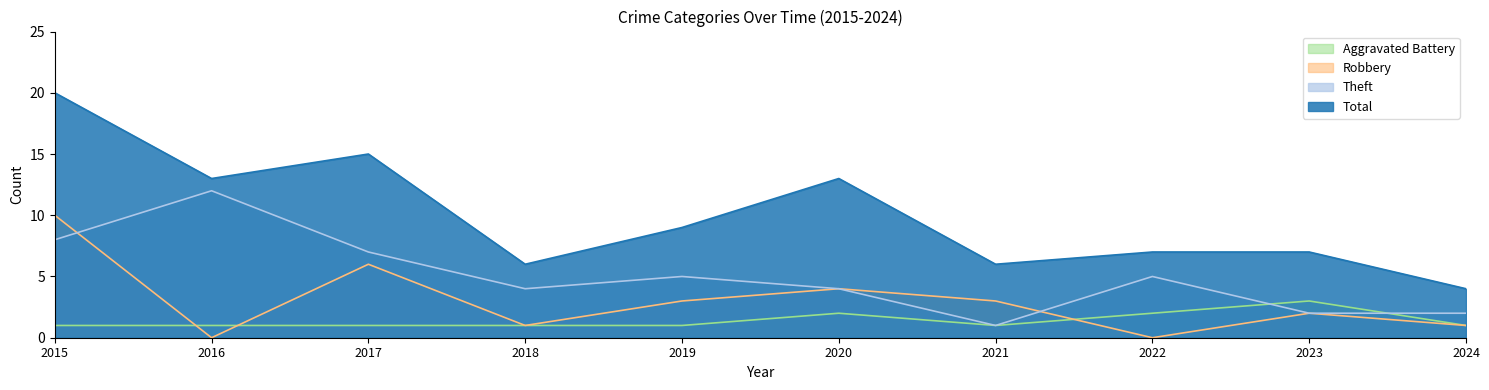

List the labels in order of Total value, smallest first.

2024, 2018, 2021, 2022, 2023, 2019, 2016, 2020, 2017, 2015